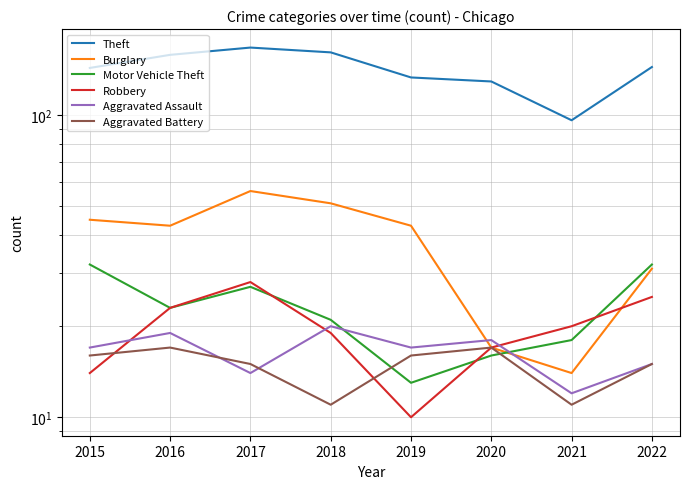

Does the chart display data point markers on the line(s)?

No